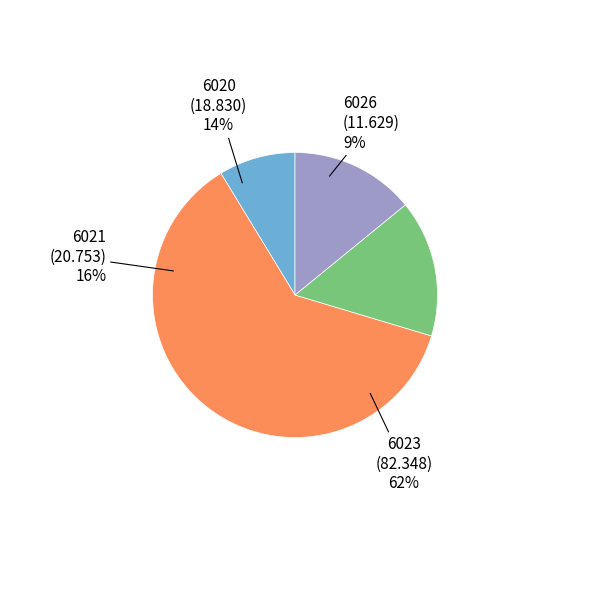

True or false: 6021 accounts for 16% of the total.

True